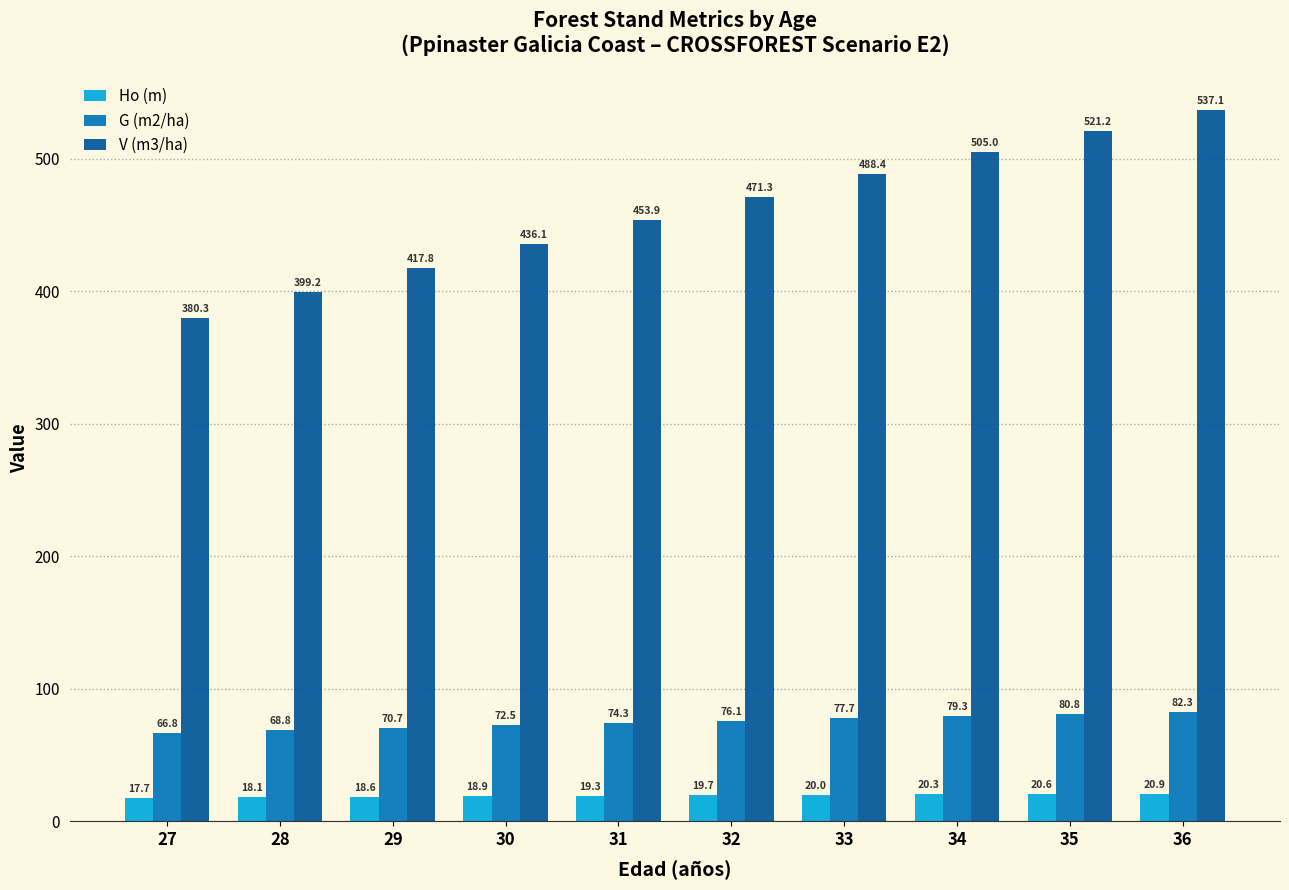

Rank the series at 36 from lowest to highest value.

Ho (m), G (m2/ha), V (m3/ha)